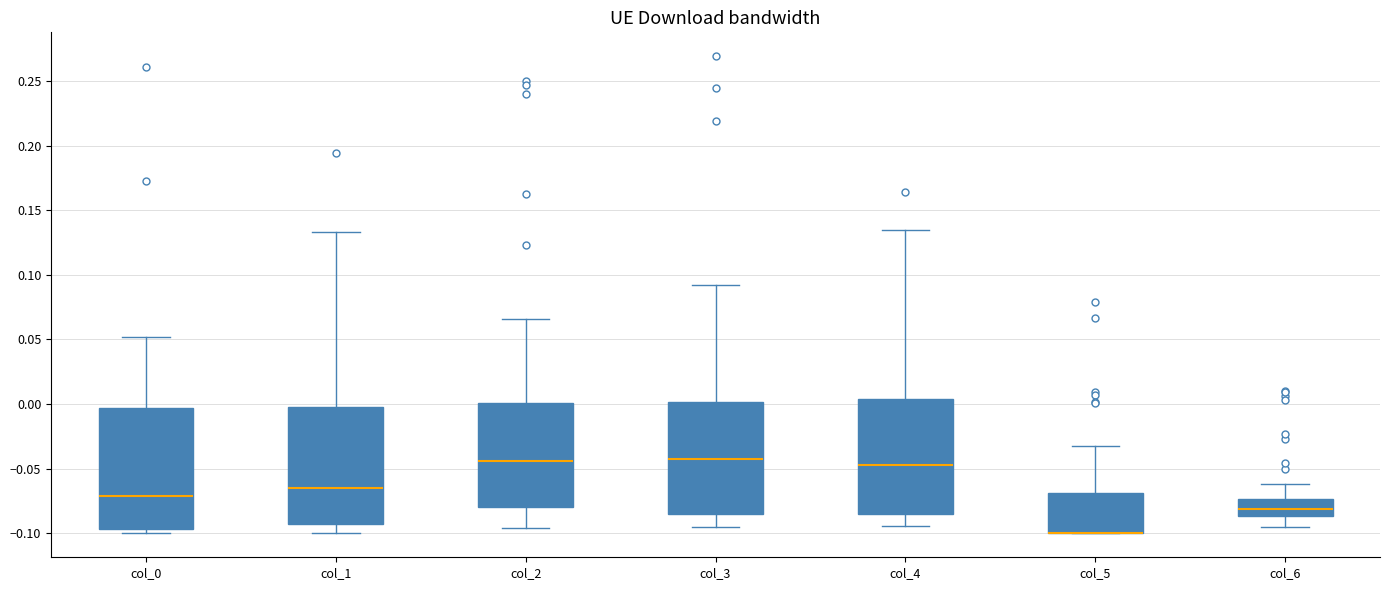

Where does the median line of the box for col_0 sit on the y-axis? The values are not printed on the chart, so give them approximately, as read against the axis.

-0.070